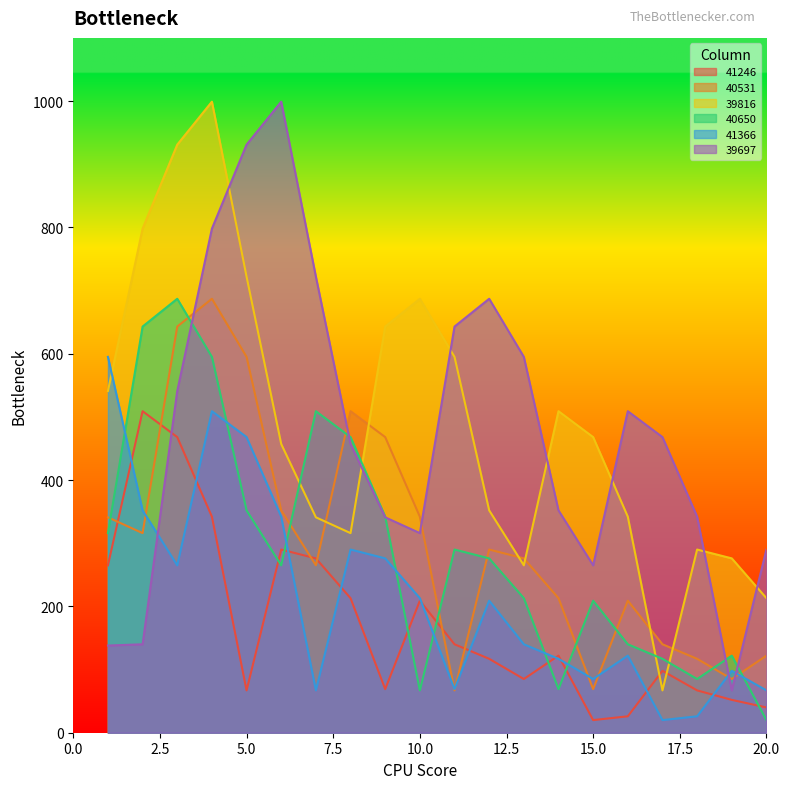

Rank the series by their maximum value, from highest to lowest.

39816, 39697, 40531, 40650, 41366, 41246